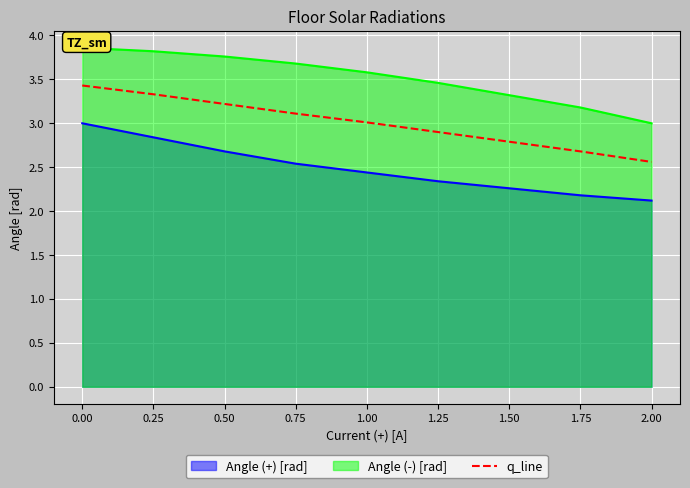

How many data points are less than 3?

4